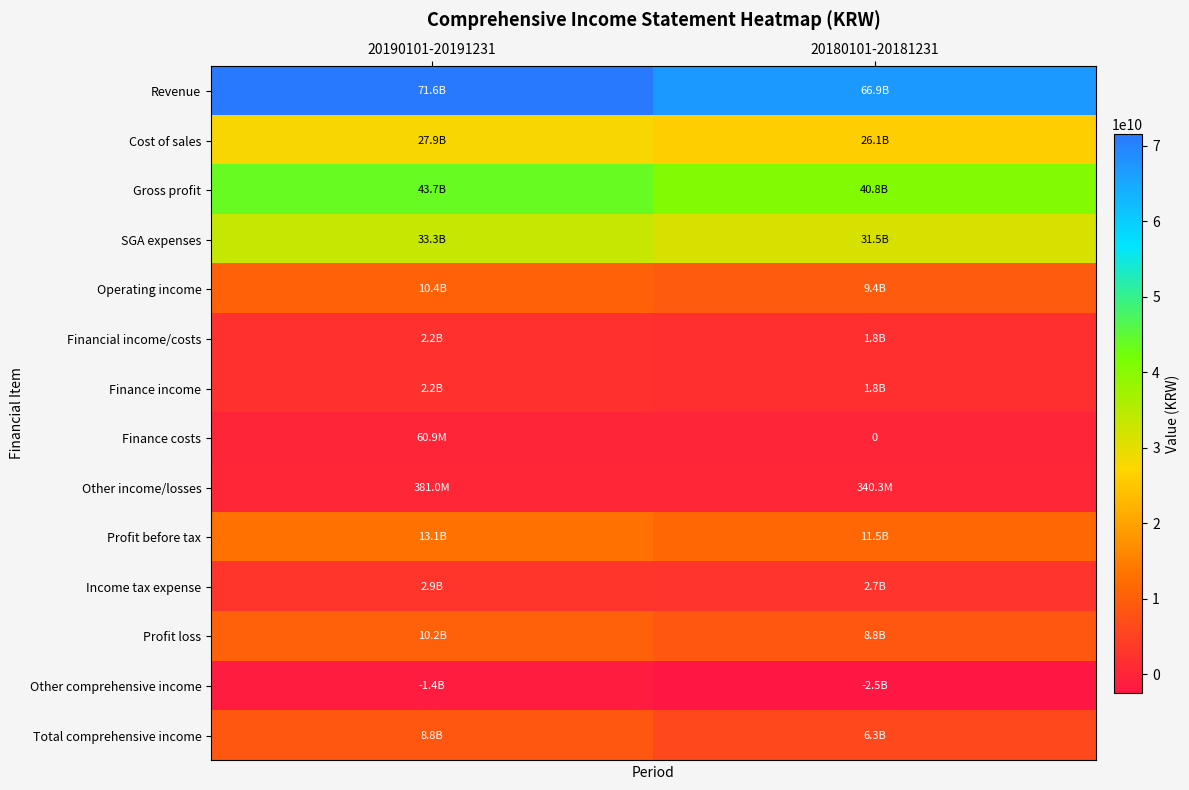

Read the Total comprehensive income value at 20190101-20191231.

8772545954